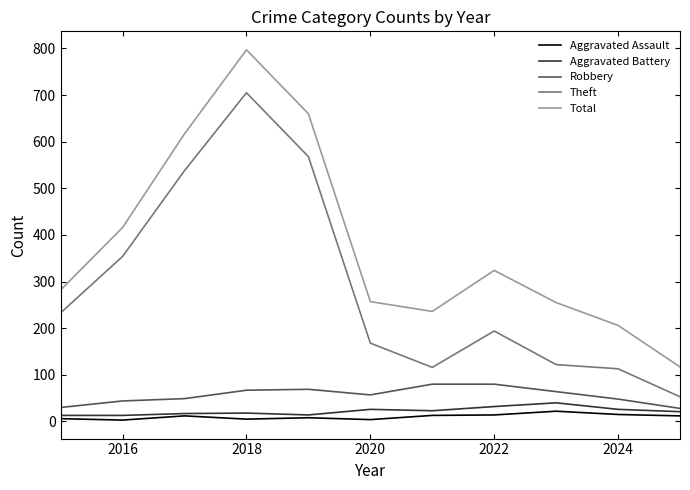

What are all the series names shown in the legend?

Aggravated Assault, Aggravated Battery, Robbery, Theft, Total